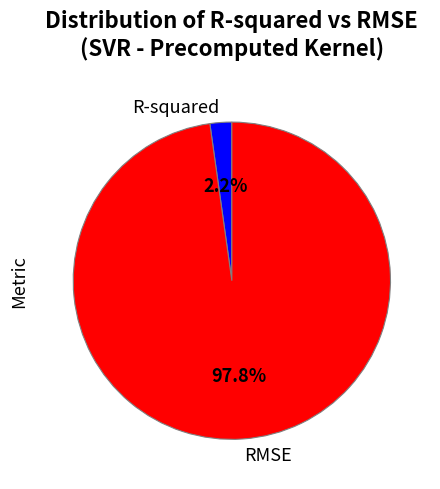

Between R-squared and RMSE, which is larger?

RMSE